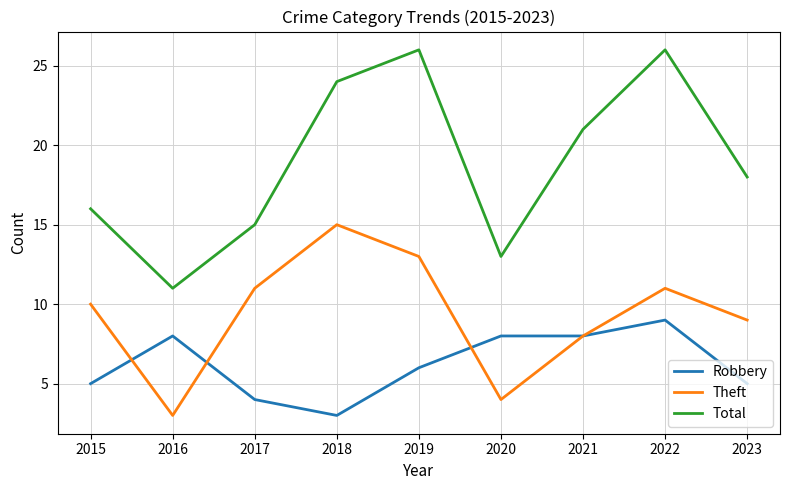

Which series has the largest range (max minus min)?

Total